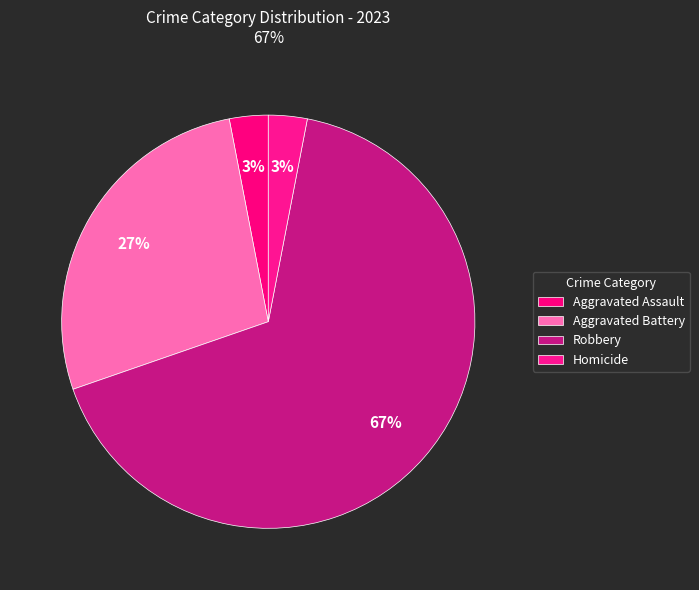

Is the sum of Aggravated Battery and Robbery greater than half?

Yes